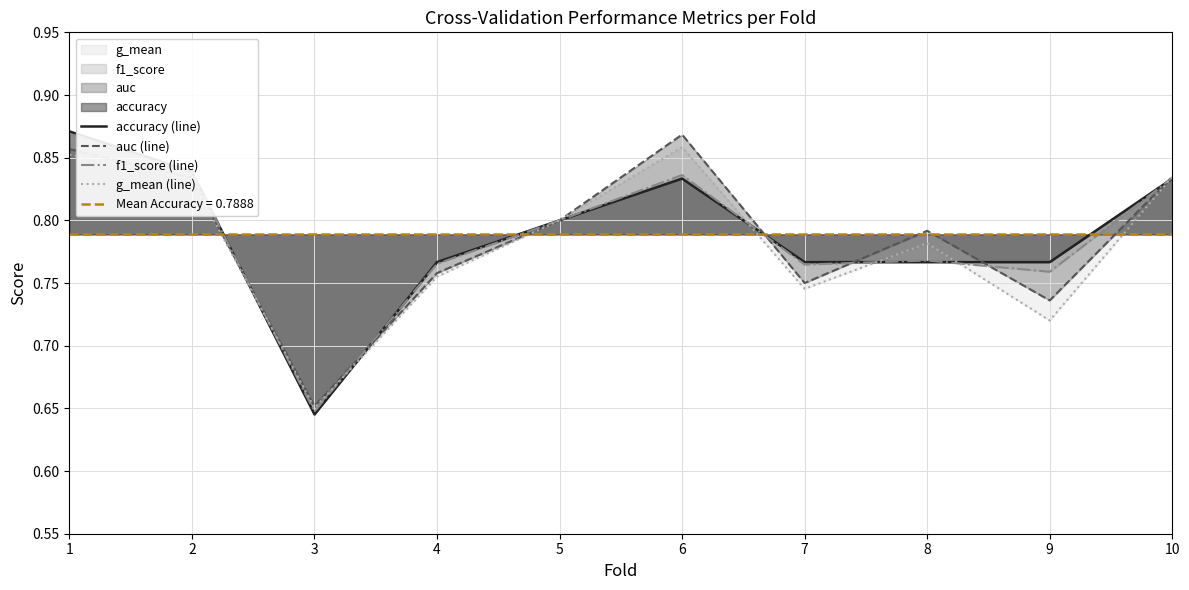

Rank the series by their maximum value, from lowest to highest.

g_mean (line), auc (line), f1_score (line), accuracy (line)